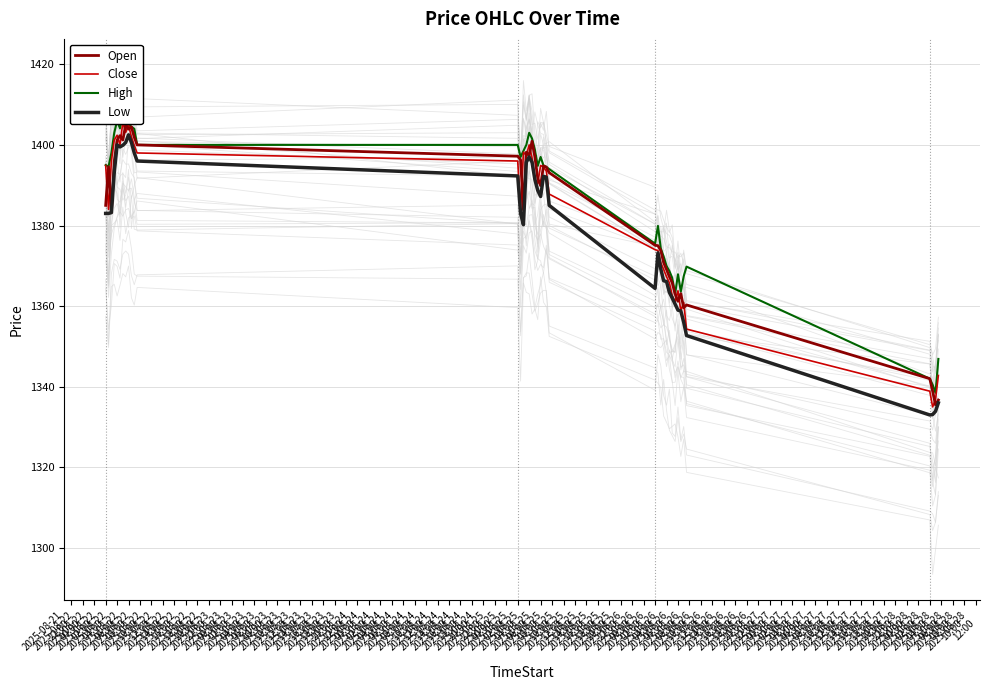

Which series has the largest total across all categories?

High